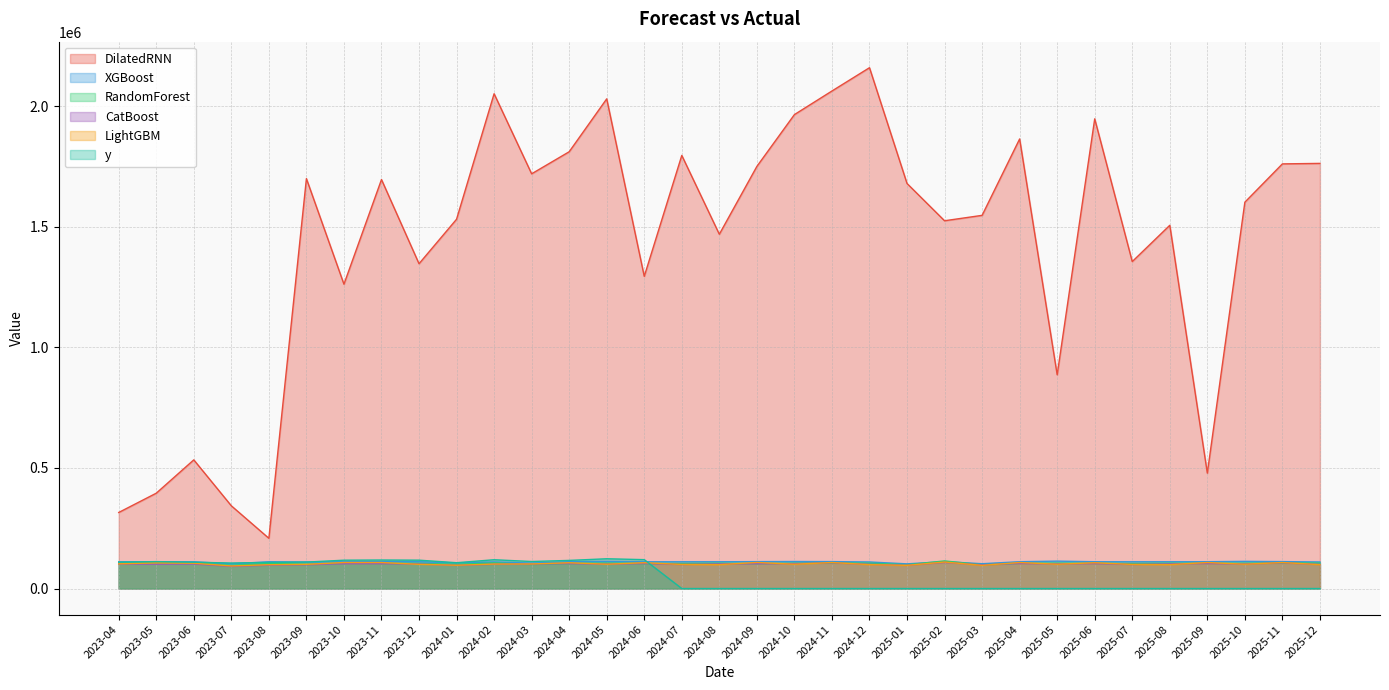

True or false: CatBoost and LightGBM intersect in this chart.

True